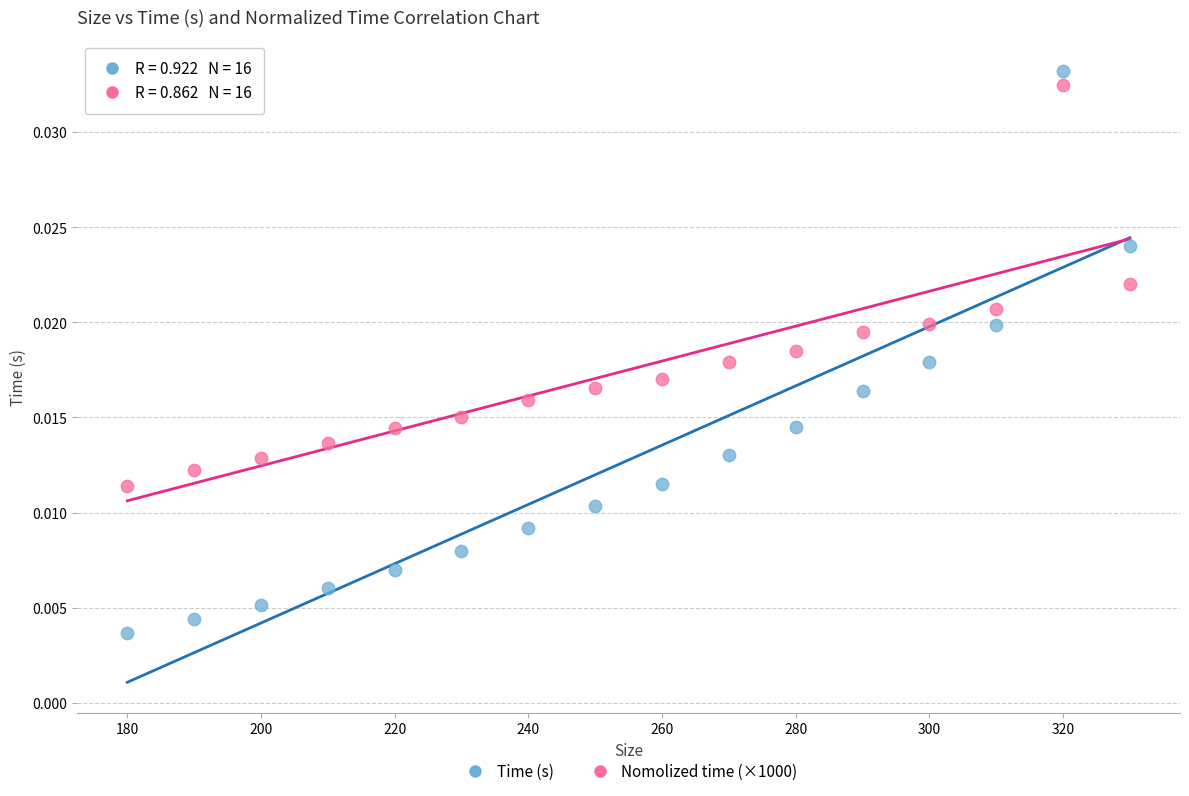

Which series reaches the minimum Y coordinate?

Time (s)